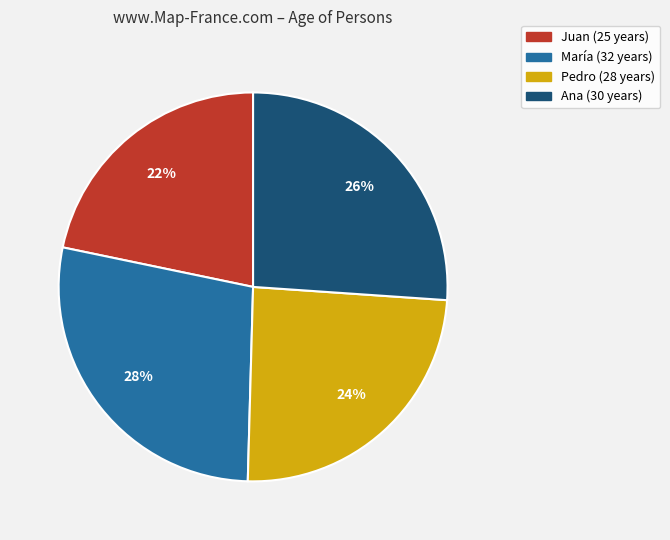

Which slice is the largest?

María